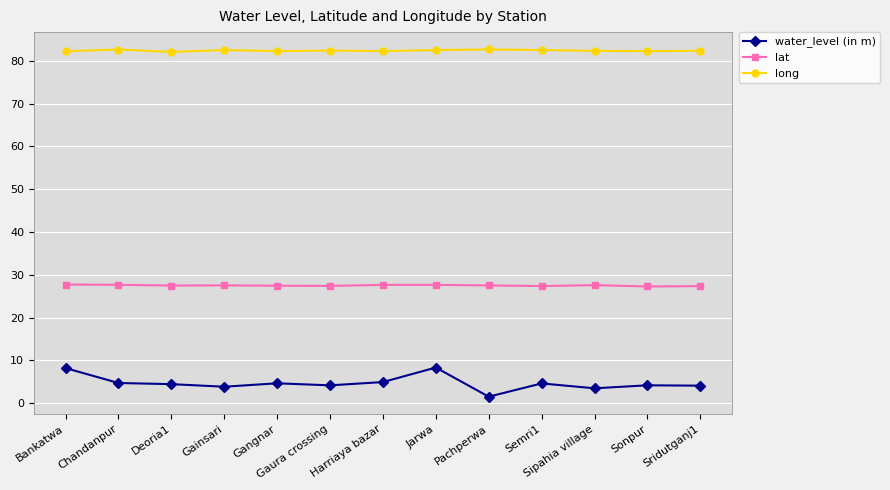

What value does the water_level (in m) series have at Bankatwa?

8.2